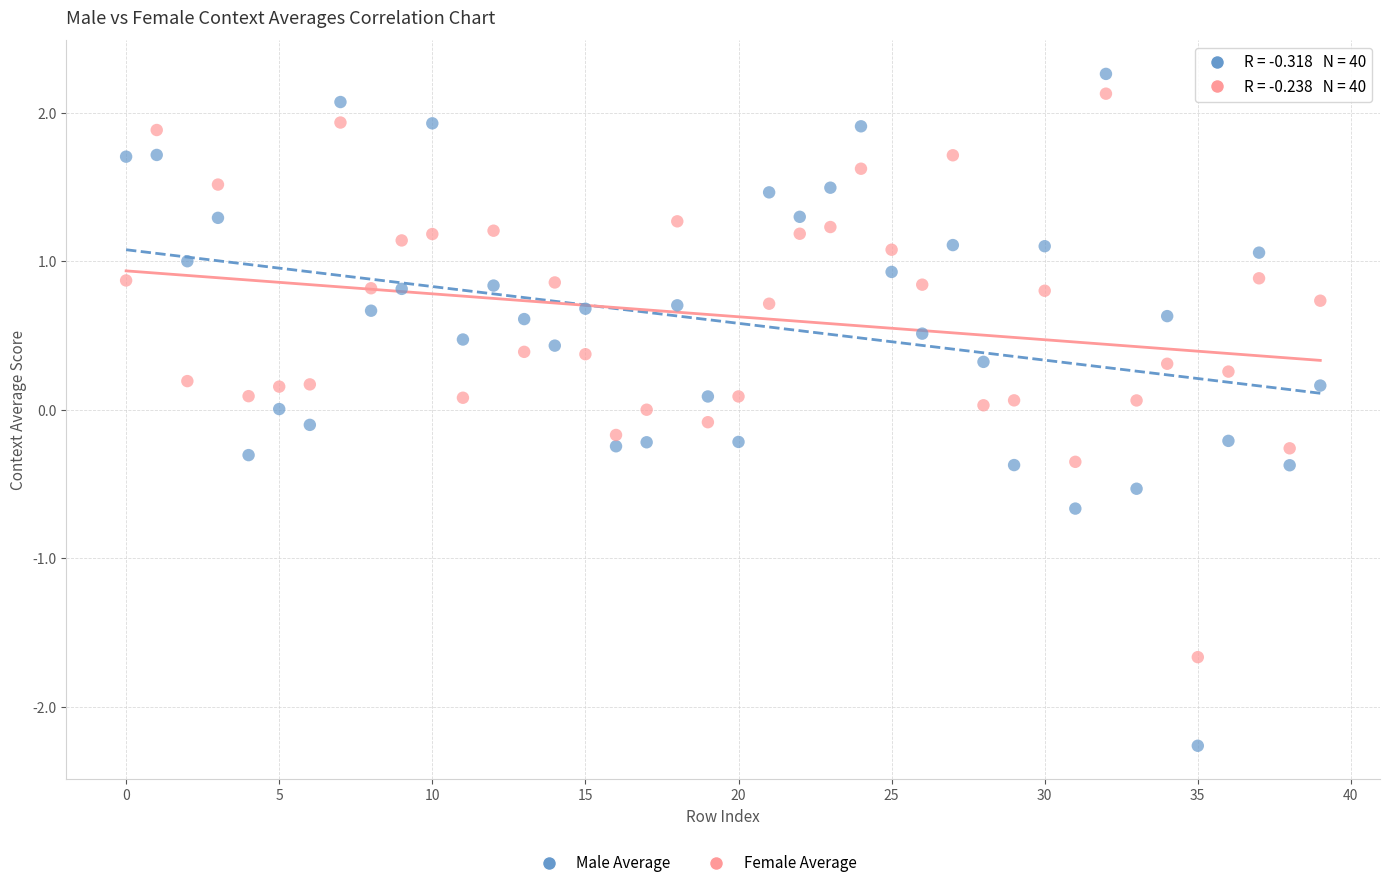

Across all data points, what is the range of Y values (max minus min)?

4.5